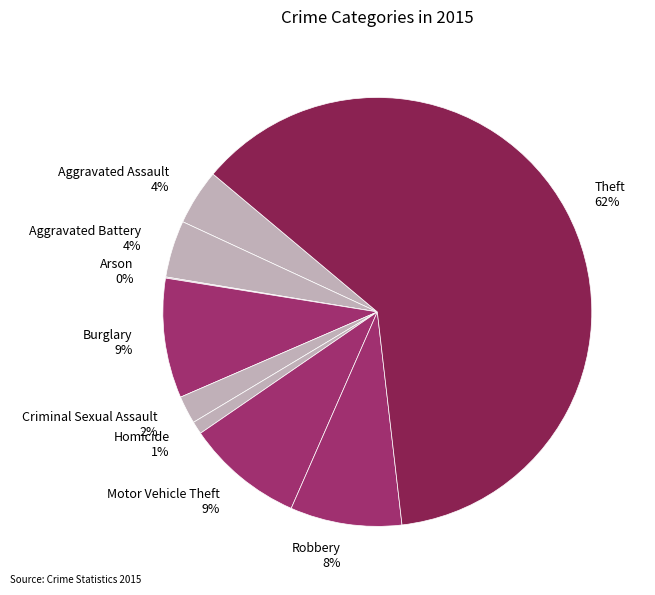

Which category has the biggest portion of the pie?

Theft